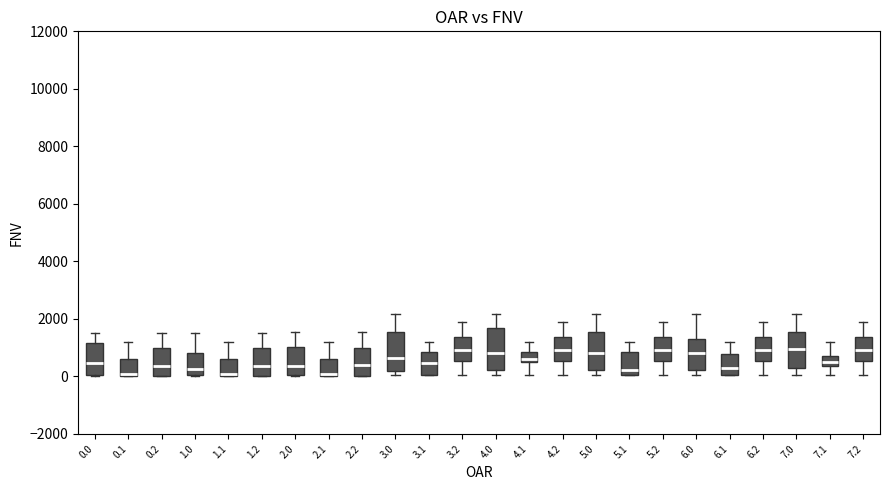

Reading left to right, transcribe this box plot: for each box, give where its median line is, the range the box spans, and where its two whiskers end, as read against the y-axis. The values are not printed on the chart, so give them approximately, as read against the axis.

0.0: median 400, box 0 to 1200, whiskers 0 to 1600
0.1: median 0 (just above the box's lower edge), box 0 to 600, whiskers 0 to 1200
0.2: median 400, box 0 to 1000, whiskers 0 to 1600
1.0: median 200, box 0 to 800, whiskers 0 to 1600
1.1: median 0 (just above the box's lower edge), box 0 to 600, whiskers 0 to 1200
1.2: median 400, box 0 to 1000, whiskers 0 to 1600
2.0: median 400, box 0 to 1000, whiskers 0 to 1600
2.1: median 0 (just above the box's lower edge), box 0 to 600, whiskers 0 to 1200
2.2: median 400, box 0 to 1000, whiskers 0 to 1600
3.0: median 600, box 200 to 1600, whiskers 0 to 2200
3.1: median 400, box 0 to 800, whiskers 0 to 1200
3.2: median 1000, box 600 to 1400, whiskers 0 to 1800
4.0: median 800, box 200 to 1600, whiskers 0 to 2200
4.1: median 600 (just above the box's lower edge), box 600 to 800, whiskers 0 to 1200
4.2: median 1000, box 600 to 1400, whiskers 0 to 1800
5.0: median 800, box 200 to 1600, whiskers 0 to 2200
5.1: median 200, box 0 to 800, whiskers 0 to 1200
5.2: median 1000, box 600 to 1400, whiskers 0 to 1800
6.0: median 800, box 200 to 1200, whiskers 0 to 2200
6.1: median 200, box 0 to 800, whiskers 0 to 1200
6.2: median 1000, box 600 to 1400, whiskers 0 to 1800
7.0: median 1000, box 200 to 1600, whiskers 0 to 2200
7.1: median 400 (just above the box's lower edge), box 400 to 800, whiskers 0 to 1200
7.2: median 1000, box 600 to 1400, whiskers 0 to 1800